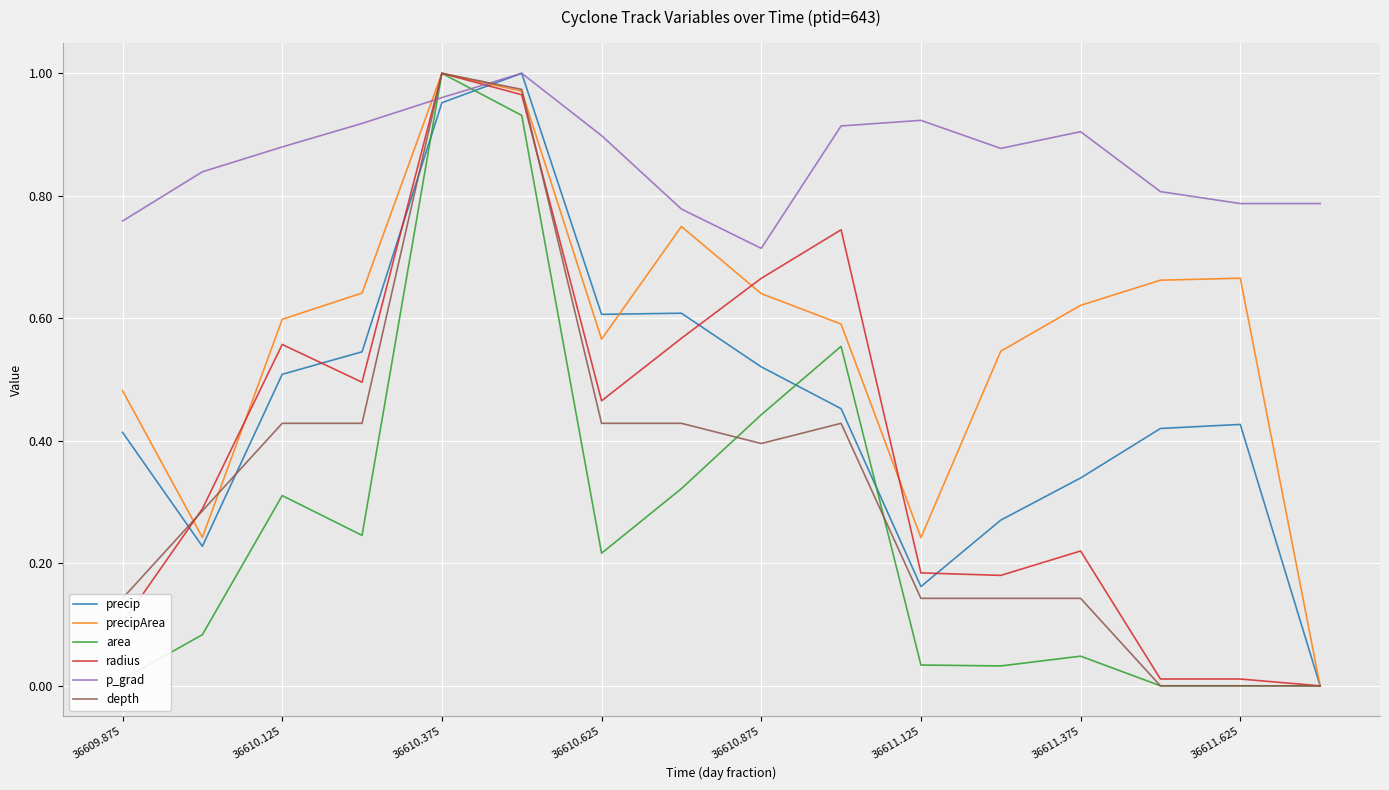

Which series has the largest total across all categories?

p_grad